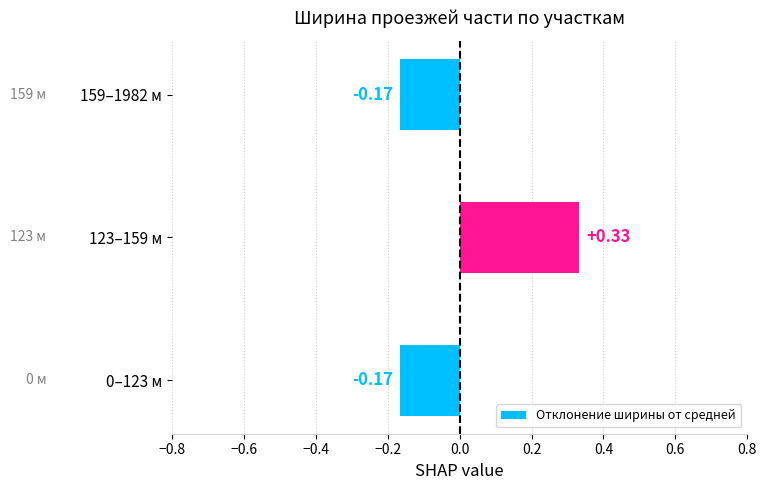

What is the difference between the maximum and second lowest values?

0.5